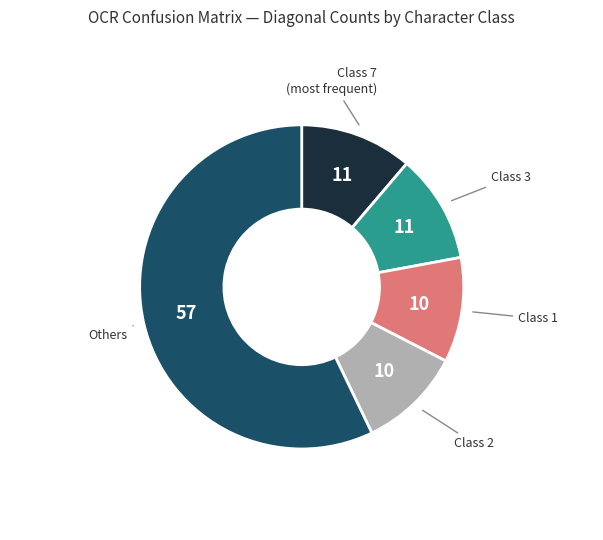

Does any single category account for the majority?

Yes